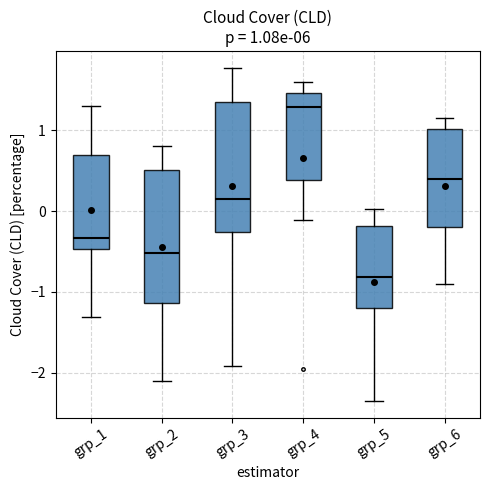

Which box has the highest median line?

grp_4